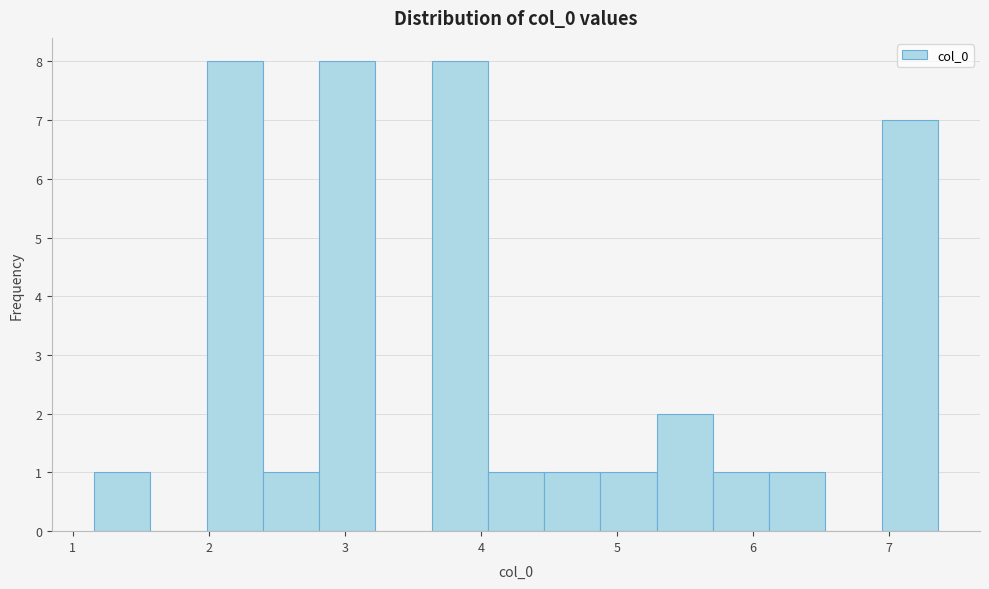

Reading left to right, list every bar in this chart as the range it spans on the x-axis followed by its height. Neither the bar edges nor the heights are printed on the chart, so give them approximately, as read against the axes.

1.2 to 1.6: 1
1.6 to 2.0: 0
2.0 to 2.4: 8
2.4 to 2.8: 1
2.8 to 3.2: 8
3.2 to 3.6: 0
3.6 to 4.1: 8
4.1 to 4.5: 1
4.5 to 4.9: 1
4.9 to 5.3: 1
5.3 to 5.7: 2
5.7 to 6.1: 1
6.1 to 6.5: 1
6.5 to 6.9: 0
6.9 to 7.4: 7